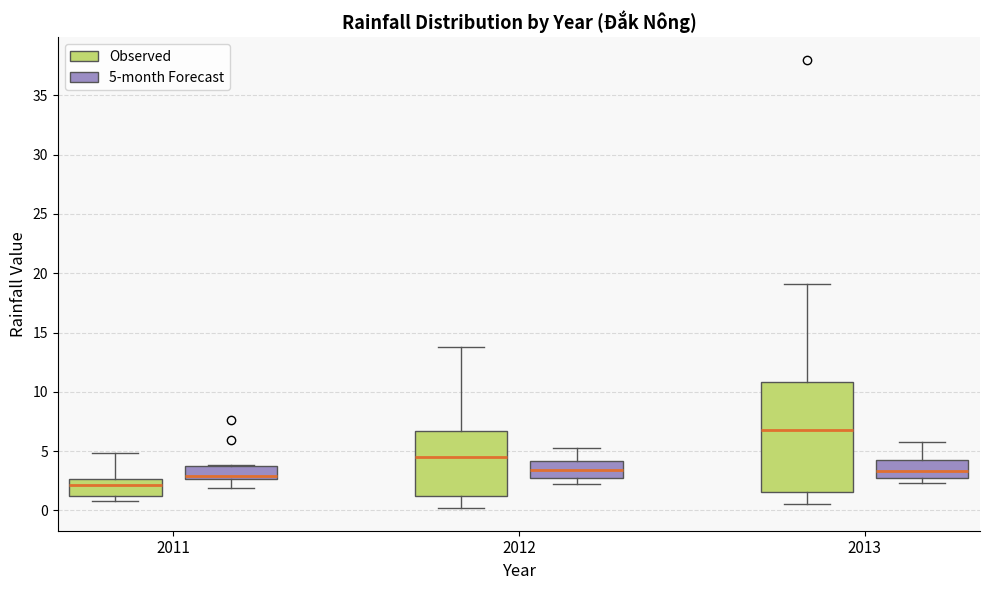

Which box's median line is the lowest?

2011 (Observed)